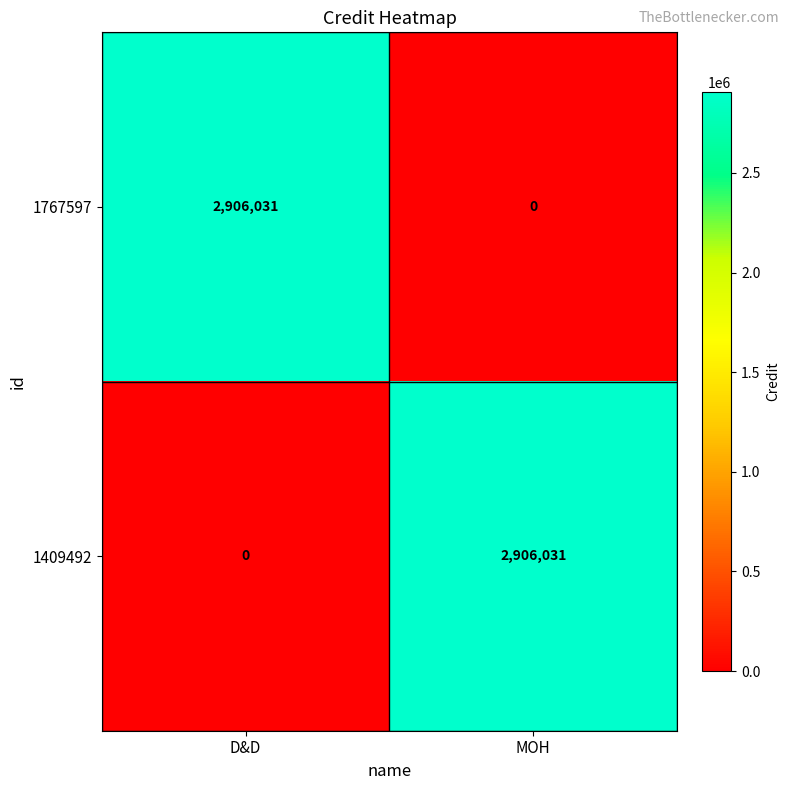

What is the total value across all series at MOH?

2906031